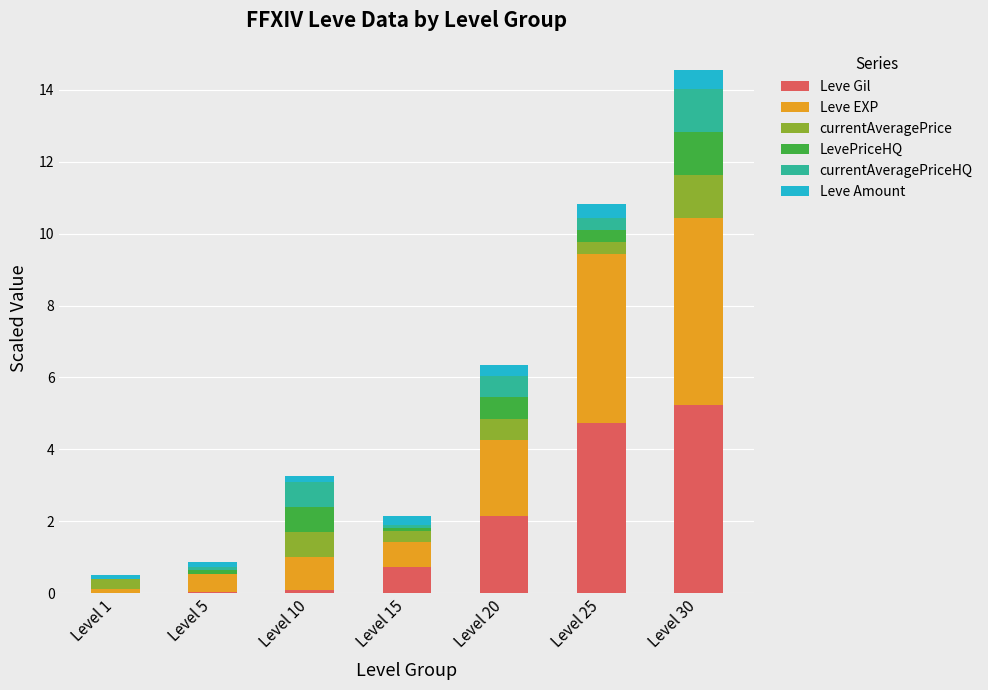

What is the maximum value for Leve Gil?

5.2